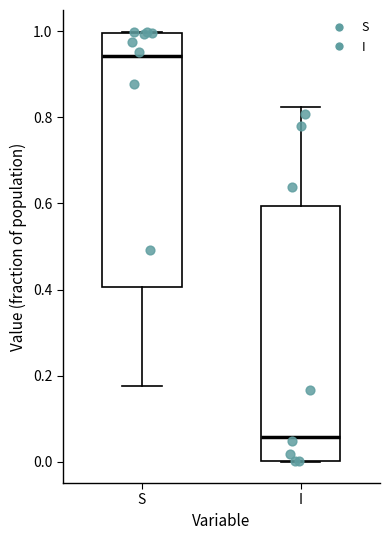

Where is the lower edge of the box for I on the y-axis? The values are not printed on the chart, so give them approximately, as read against the axis.

0.00